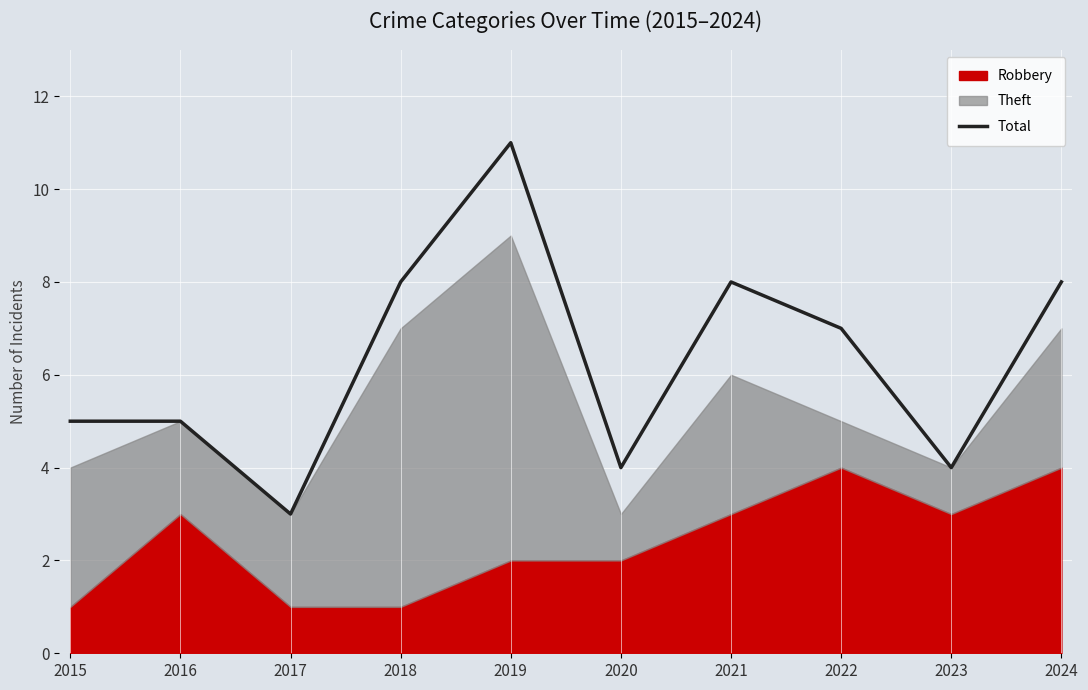

Reading right to left, extract all data points from this chart.

8	4	7	8	4	11	8	3	5	5